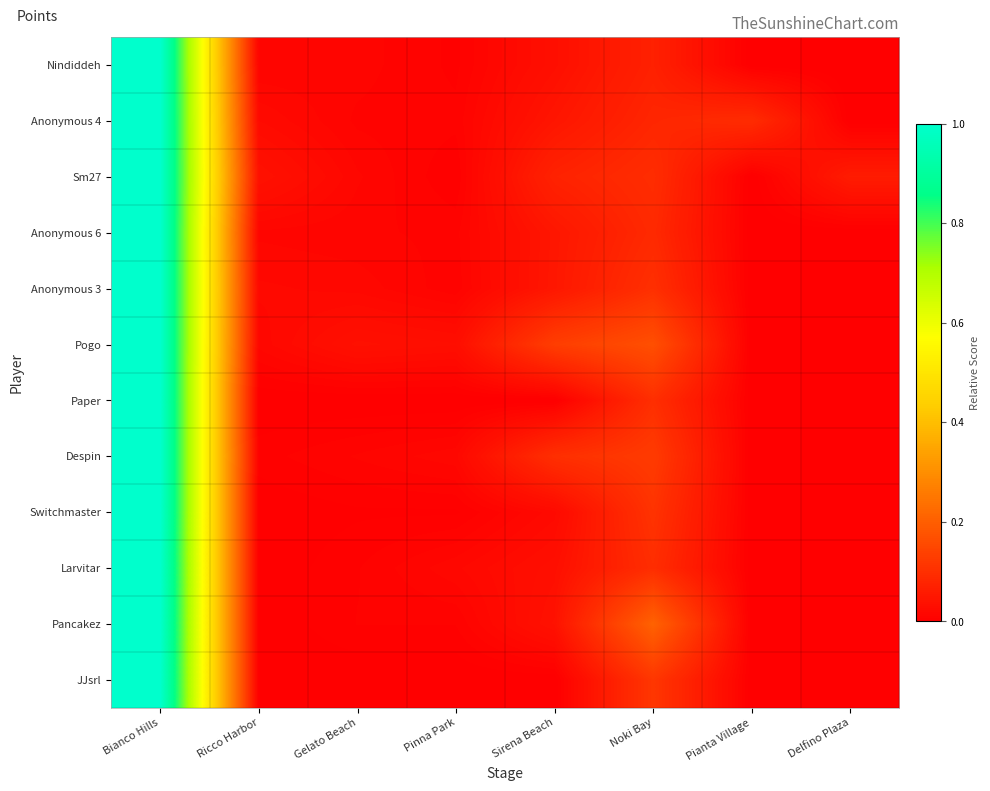

Reading left to right, what are all the values shown in this chart?

Nindiddeh: Bianco Hills=1.0	Ricco Harbor=0.0	Gelato Beach=0.0	Pinna Park=0.0	Sirena Beach=0.0	Noki Bay=0.1	Pianta Village=0.0	Delfino Plaza=0.0
Anonymous 4: Bianco Hills=1.0	Ricco Harbor=0.0	Gelato Beach=0.0	Pinna Park=0.0	Sirena Beach=0.0	Noki Bay=0.1	Pianta Village=0.1	Delfino Plaza=0.0
Sm27: Bianco Hills=1.0	Ricco Harbor=0.0	Gelato Beach=0.0	Pinna Park=0.0	Sirena Beach=0.1	Noki Bay=0.1	Pianta Village=0.0	Delfino Plaza=0.1
Anonymous 6: Bianco Hills=1.0	Ricco Harbor=0.0	Gelato Beach=0.0	Pinna Park=0.0	Sirena Beach=0.0	Noki Bay=0.1	Pianta Village=0.0	Delfino Plaza=0.0
Anonymous 3: Bianco Hills=1.0	Ricco Harbor=0.0	Gelato Beach=0.0	Pinna Park=0.0	Sirena Beach=0.0	Noki Bay=0.1	Pianta Village=0.0	Delfino Plaza=0.0
Pogo: Bianco Hills=1.0	Ricco Harbor=0.0	Gelato Beach=0.0	Pinna Park=0.0	Sirena Beach=0.1	Noki Bay=0.2	Pianta Village=0.0	Delfino Plaza=0.0
Paper: Bianco Hills=1.0	Ricco Harbor=0.0	Gelato Beach=0.0	Pinna Park=0.0	Sirena Beach=0.0	Noki Bay=0.1	Pianta Village=0.0	Delfino Plaza=0.0
Despin: Bianco Hills=1.0	Ricco Harbor=0.0	Gelato Beach=0.0	Pinna Park=0.0	Sirena Beach=0.1	Noki Bay=0.1	Pianta Village=0.0	Delfino Plaza=0.0
Switchmaster: Bianco Hills=1.0	Ricco Harbor=0.0	Gelato Beach=0.0	Pinna Park=0.0	Sirena Beach=0.0	Noki Bay=0.1	Pianta Village=0.0	Delfino Plaza=0.0
Larvitar: Bianco Hills=1.0	Ricco Harbor=0.0	Gelato Beach=0.0	Pinna Park=0.0	Sirena Beach=0.0	Noki Bay=0.1	Pianta Village=0.0	Delfino Plaza=0.0
Pancakez: Bianco Hills=1.0	Ricco Harbor=0.0	Gelato Beach=0.0	Pinna Park=0.0	Sirena Beach=0.0	Noki Bay=0.2	Pianta Village=0.0	Delfino Plaza=0.0
JJsrl: Bianco Hills=1.0	Ricco Harbor=0.0	Gelato Beach=0.0	Pinna Park=0.0	Sirena Beach=0.0	Noki Bay=0.1	Pianta Village=0.0	Delfino Plaza=0.0